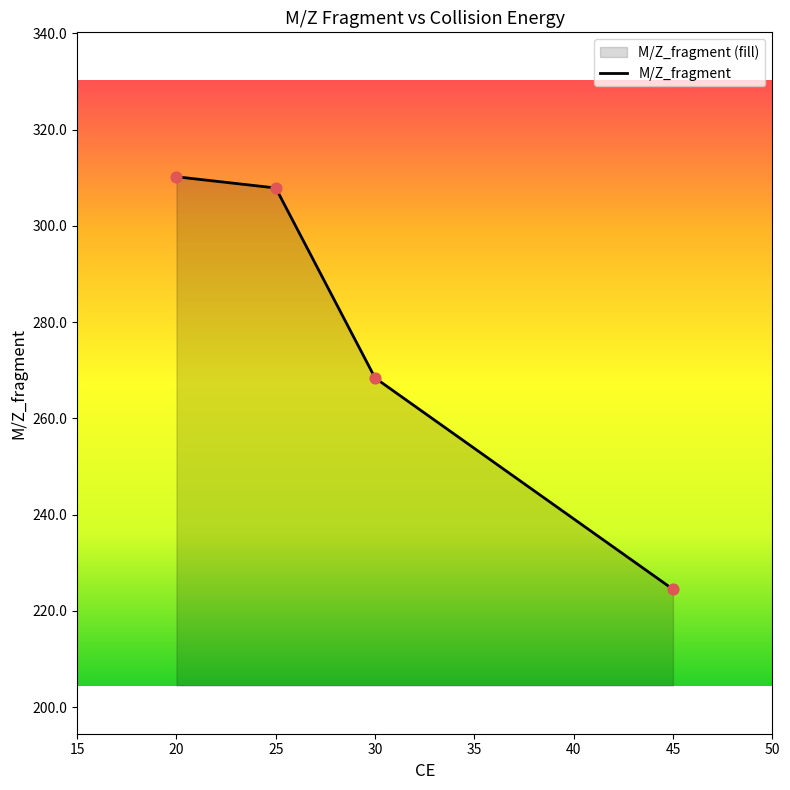

What is the change in value from 20 to 45?

-85.7